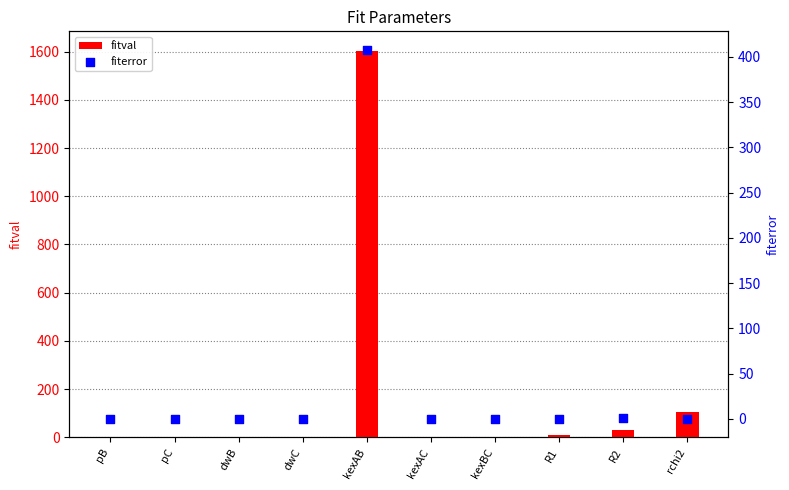

At which category is the sum across all series the highest?

kexAB